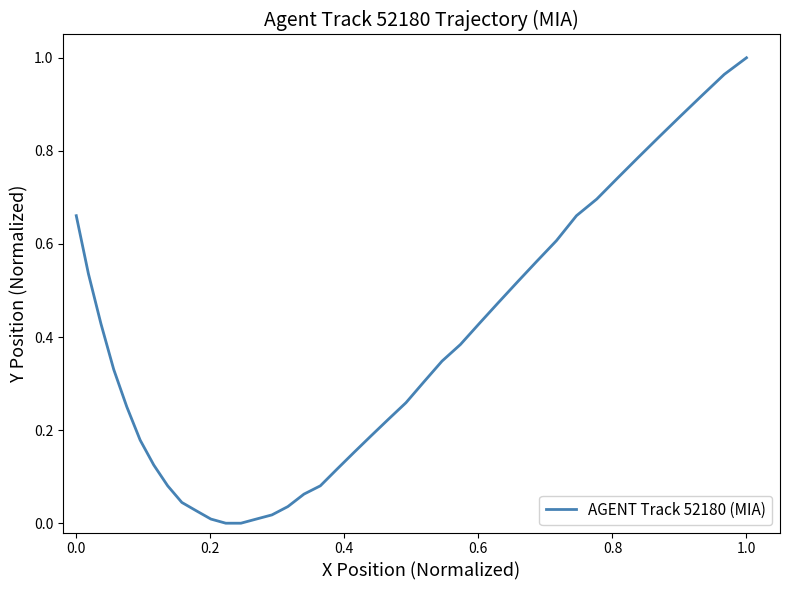

How many lines are shown in the chart?

1